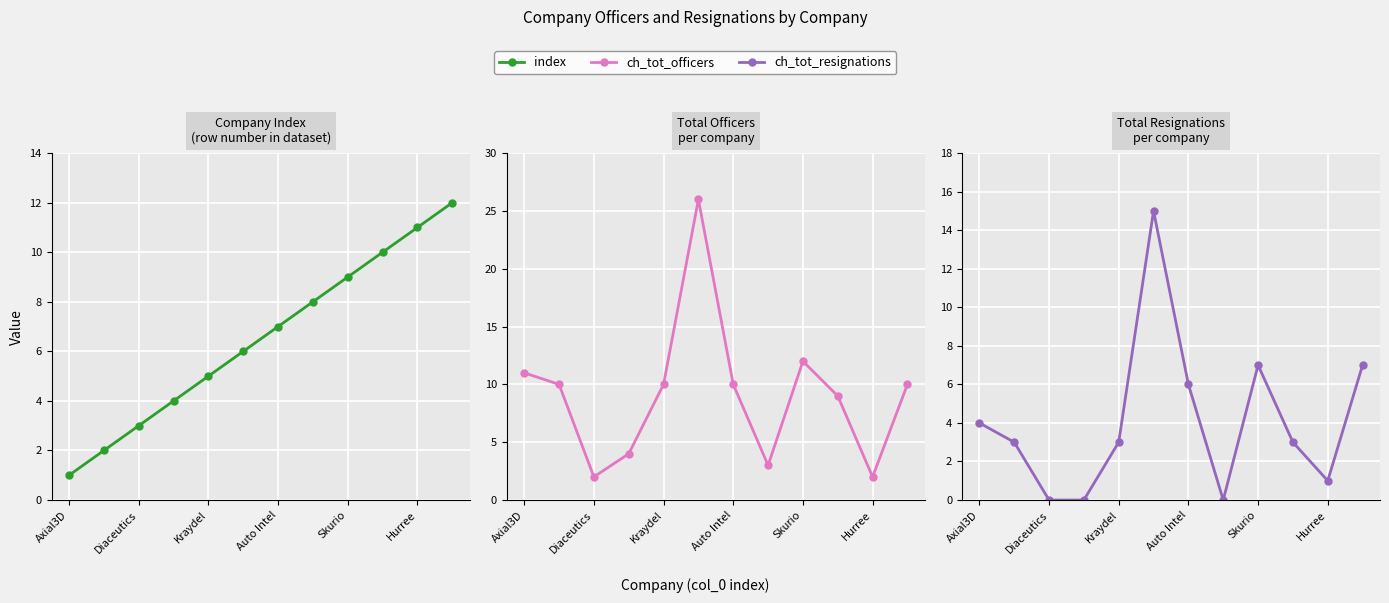

Is it true that index equals 9 at Skurio?

True